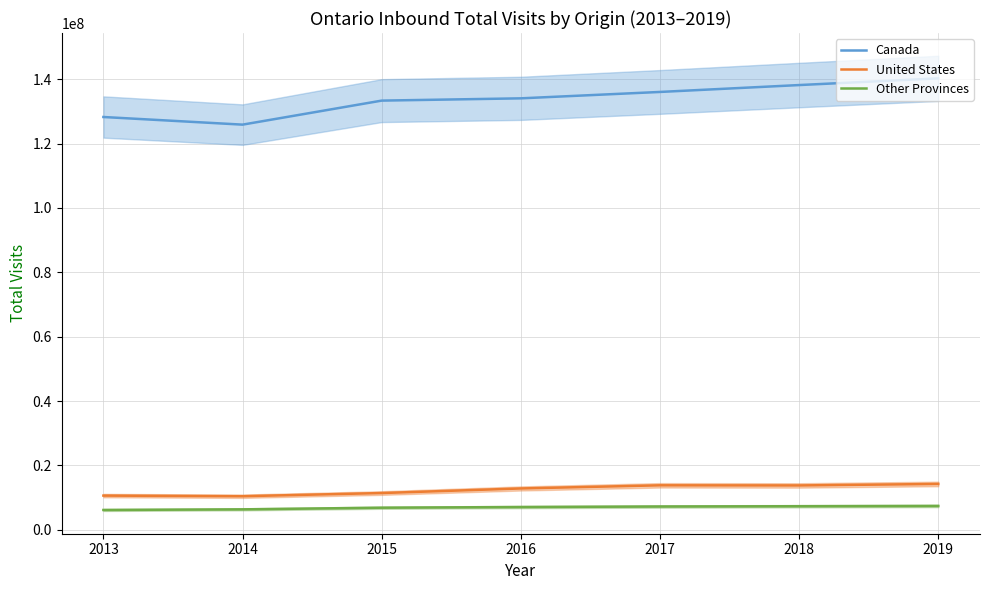

At which category does United States reach its first local valley?

2014